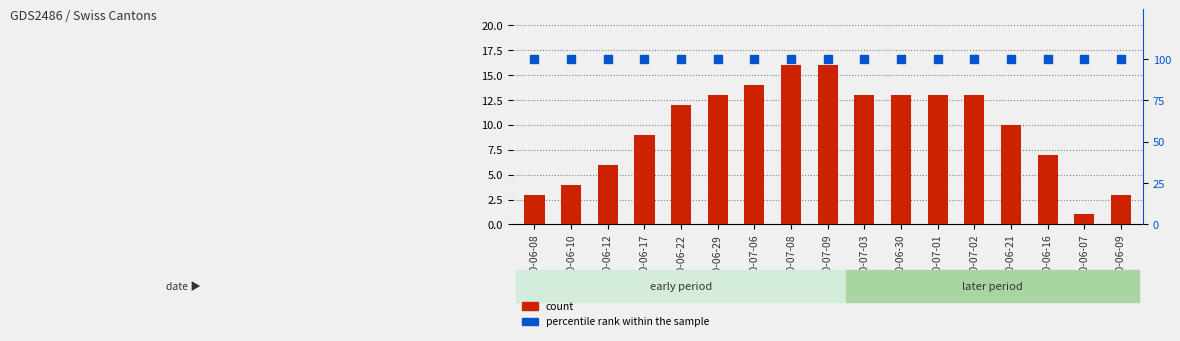

Rank the categories by count value from highest to lowest.

2020-07-08, 2020-07-09, 2020-07-06, 2020-06-29, 2020-07-03, 2020-06-30, 2020-07-01, 2020-07-02, 2020-06-22, 2020-06-21, 2020-06-17, 2020-06-16, 2020-06-12, 2020-06-10, 2020-06-08, 2020-06-09, 2020-06-07